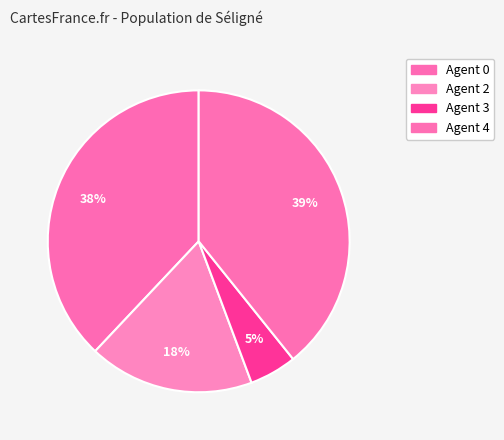

Rank the categories by value from highest to lowest.

Agent 4, Agent 0, Agent 2, Agent 3